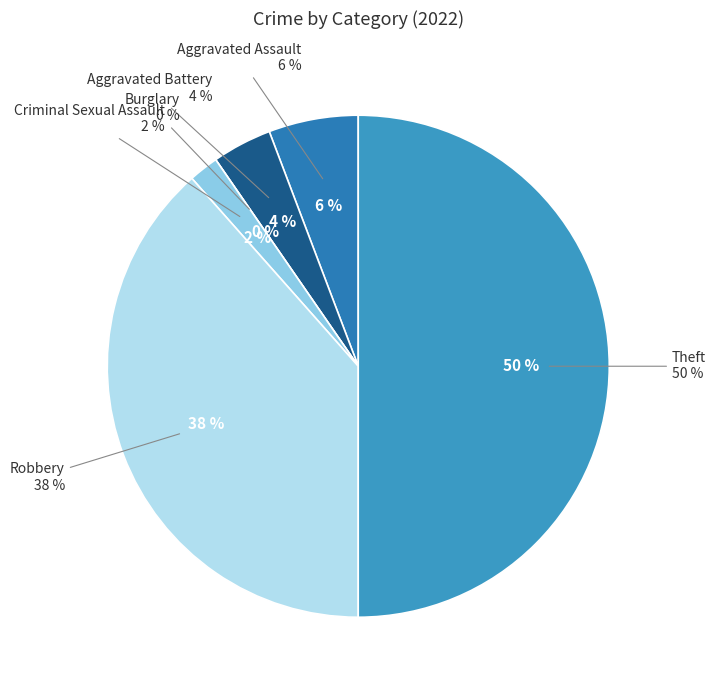

Rank the categories by value from highest to lowest.

Theft, Robbery, Aggravated Assault, Aggravated Battery, Criminal Sexual Assault, Burglary